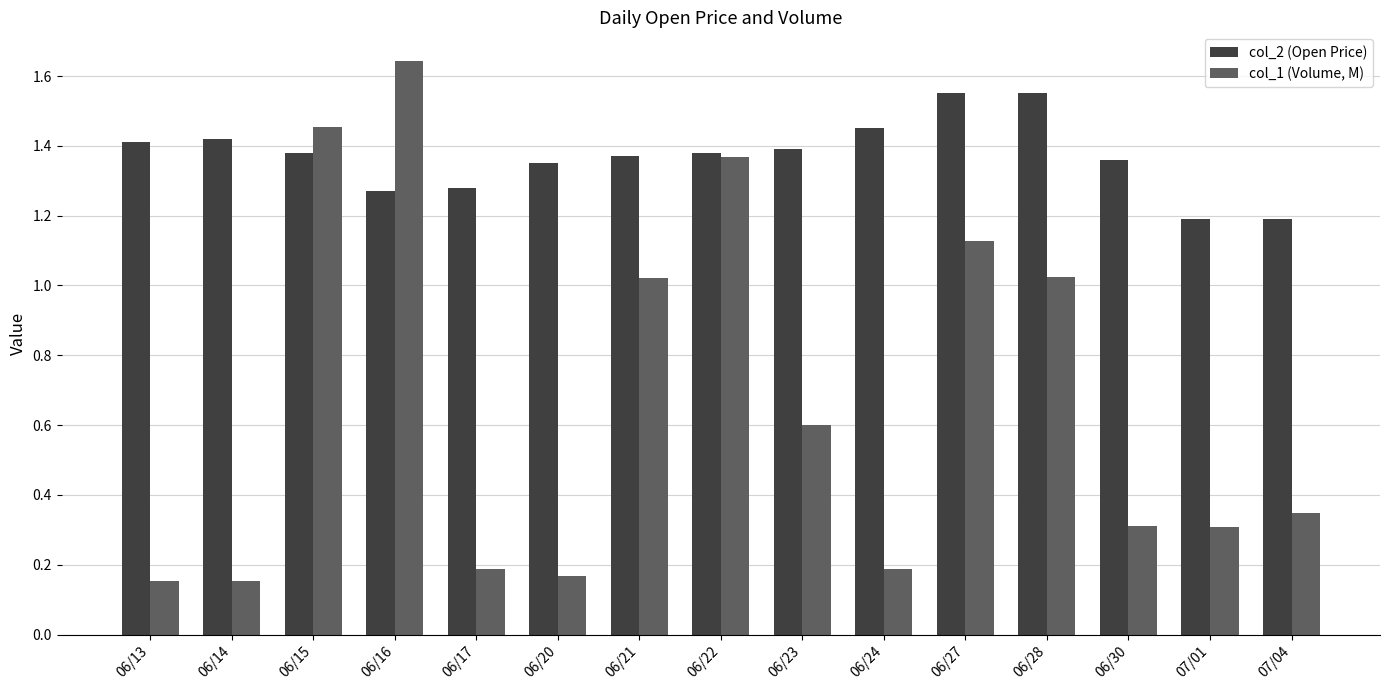

Which series has the largest total across all categories?

col_2 (Open Price)